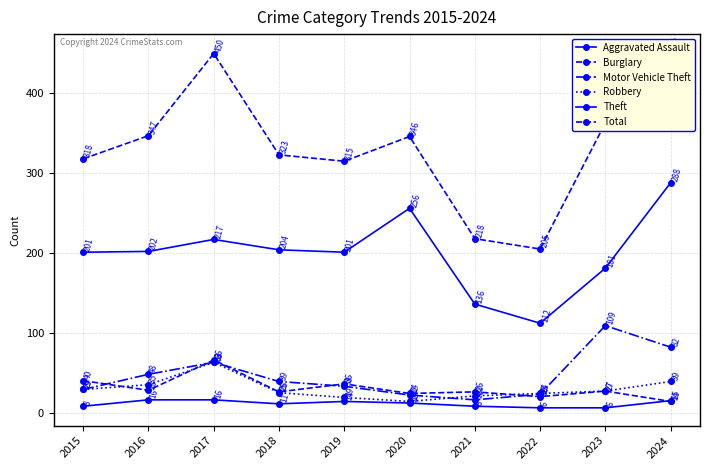

Reading left to right, extract all data points from this chart.

Aggravated Assault: 2015=8	2016=16	2017=16	2018=11	2019=14	2020=12	2021=8	2022=6	2023=6	2024=15
Burglary: 2015=40	2016=28	2017=66	2018=26	2019=36	2020=24	2021=26	2022=20	2023=27	2024=14
Motor Vehicle Theft: 2015=29	2016=48	2017=63	2018=39	2019=33	2020=22	2021=16	2022=23	2023=109	2024=82
Robbery: 2015=29	2016=35	2017=63	2018=25	2019=19	2020=14	2021=21	2022=24	2023=27	2024=39
Theft: 2015=201	2016=202	2017=217	2018=204	2019=201	2020=256	2021=136	2022=112	2023=181	2024=288
Total: 2015=318	2016=347	2017=450	2018=323	2019=315	2020=346	2021=218	2022=205	2023=363	2024=452